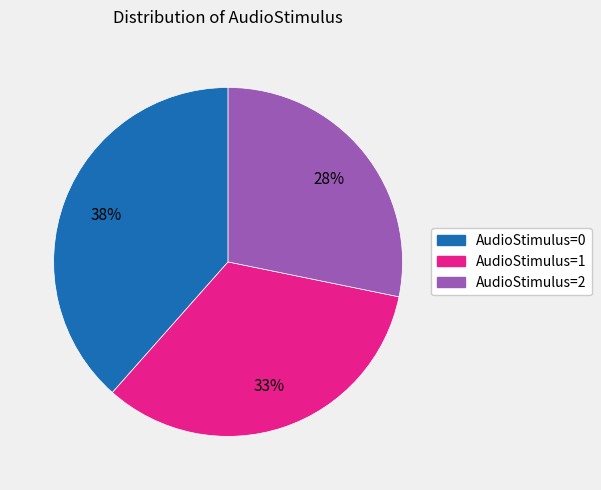

Is there any slice that represents more than half of the pie?

No